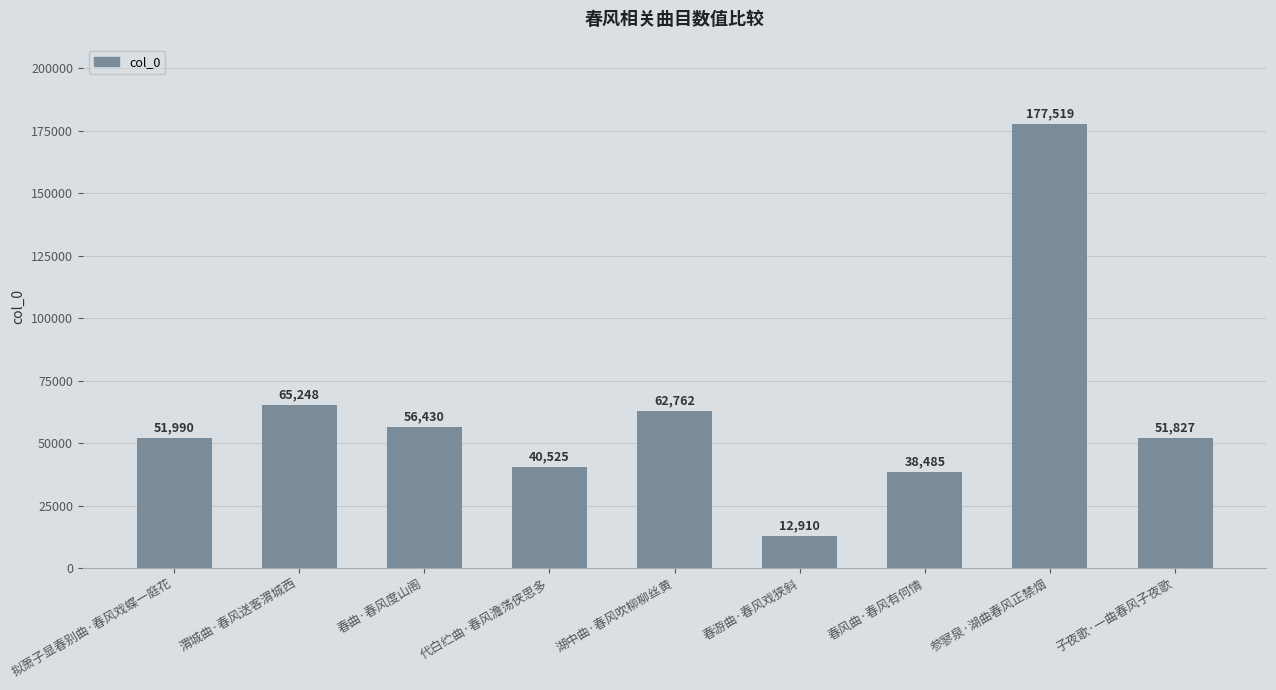

Rank the categories by value from lowest to highest.

春游曲·春风戏狭斜, 春风曲·春风有何情, 代白纻曲·春风澹荡侠思多, 子夜歌·一曲春风子夜歌, 拟萧子显春别曲·春风戏蝶一庭花, 春曲·春风度山阁, 湖中曲·春风吹柳柳丝黄, 渭城曲·春风送客渭城西, 参寥泉·湖曲春风正禁烟